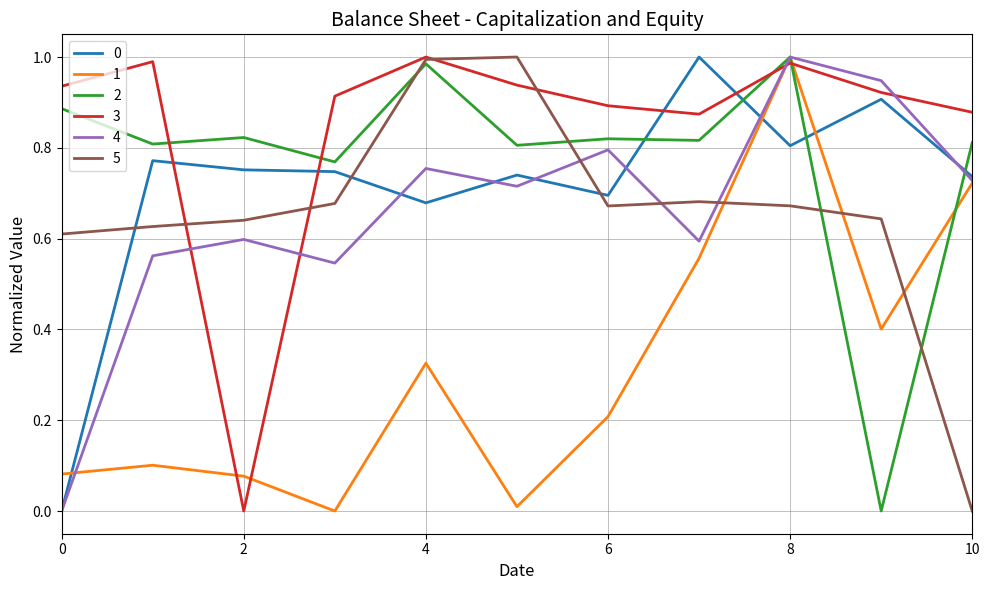

What is the sum of all 0 values?

7.8